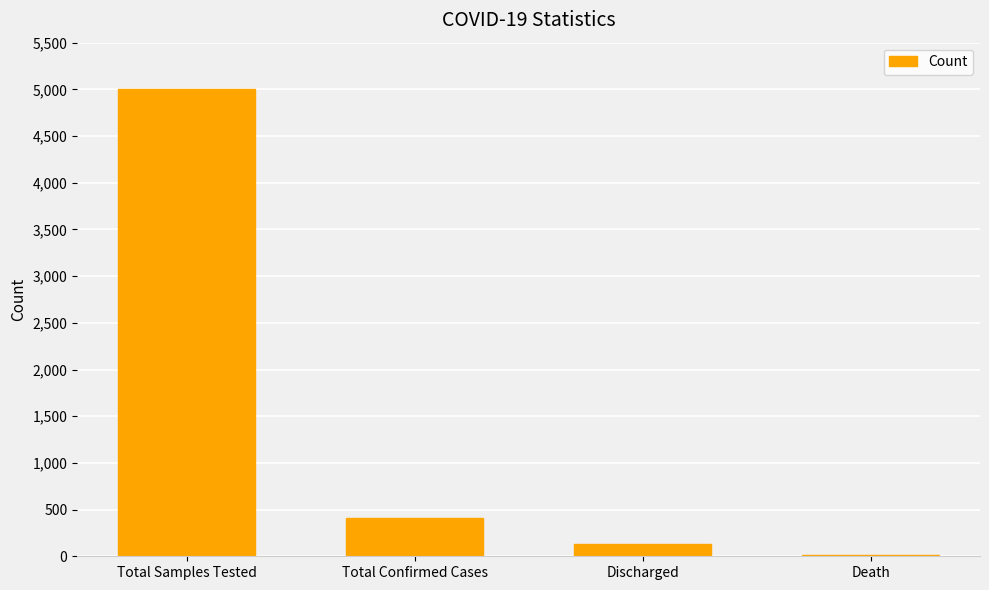

Are the bars grouped side by side (vs. stacked)?

No